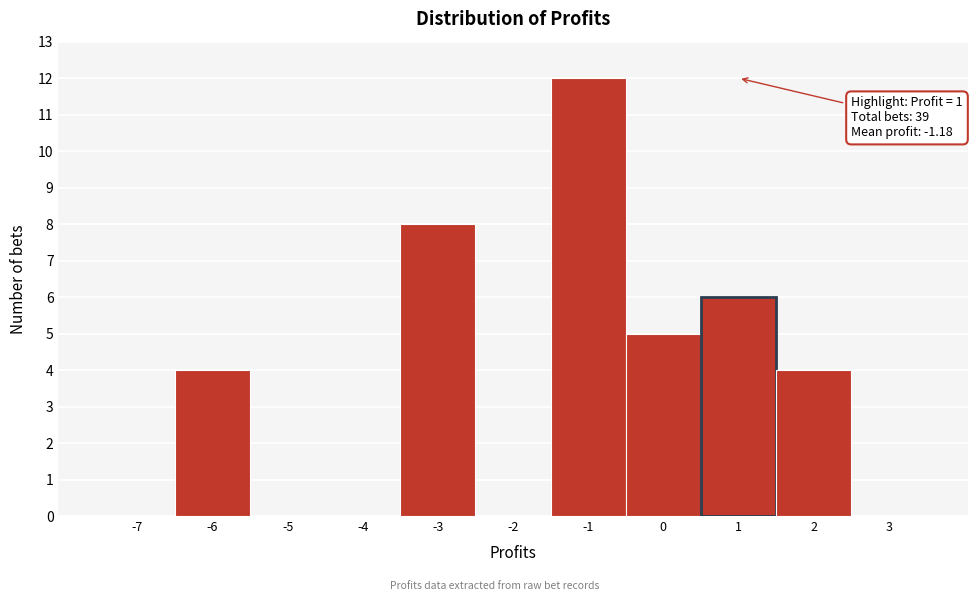

Over which range of the x-axis is the bar tallest?

-1.5 to -0.5